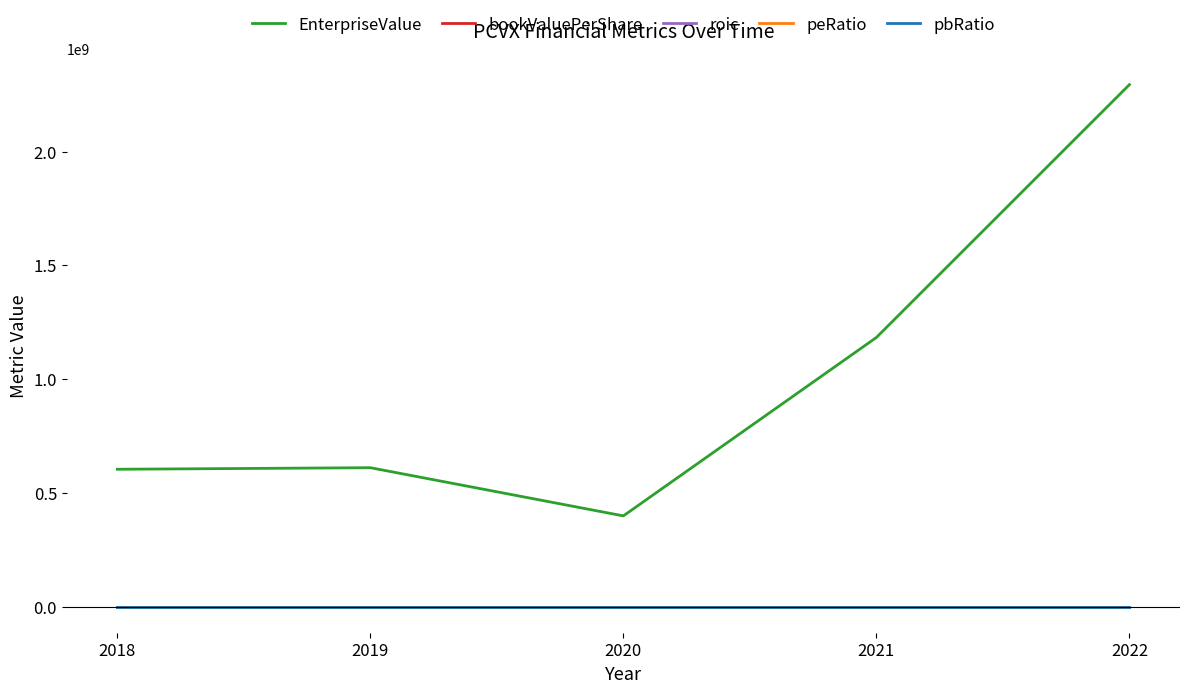

True or false: peRatio and EnterpriseValue cross at least once.

False